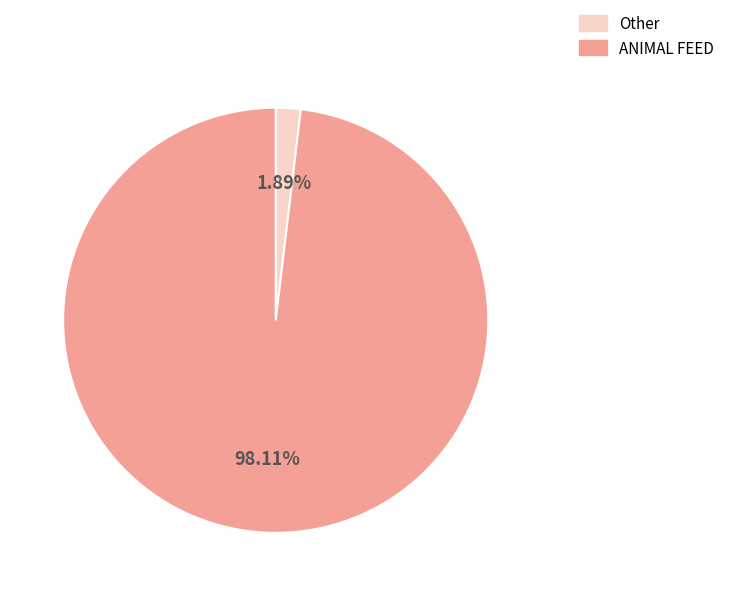

Combined, do Other and ANIMAL FEED account for over 50%?

Yes